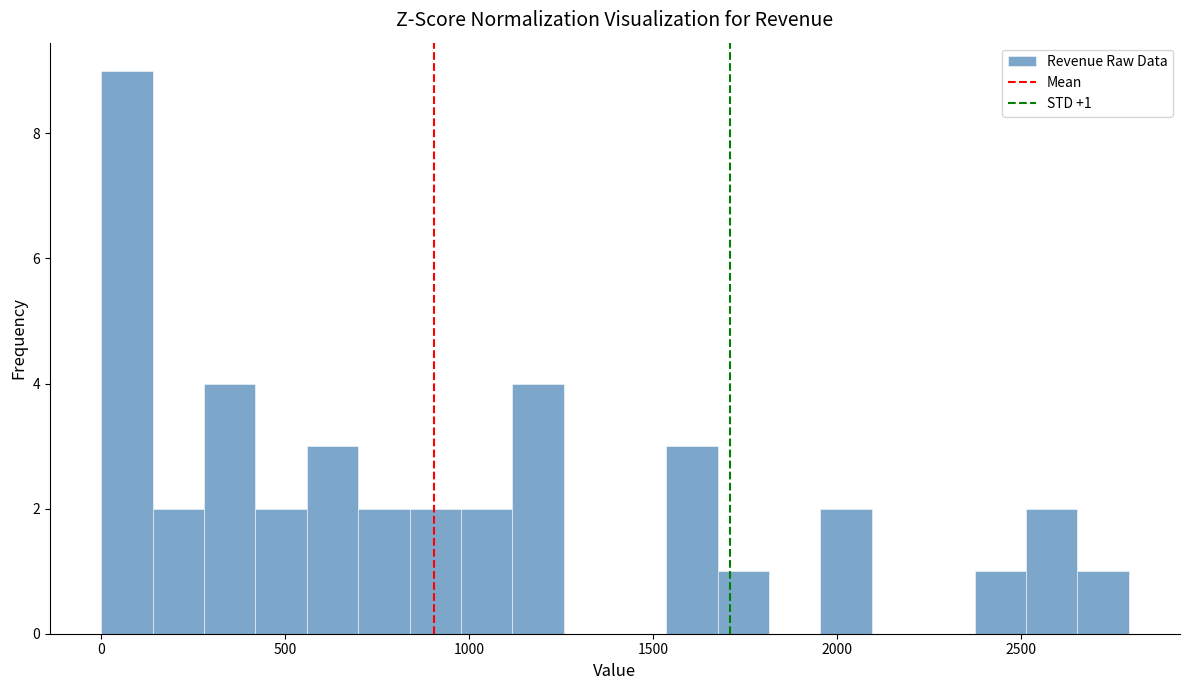

Read against the x-axis, roughly where is the centre of the tallest bar?

50